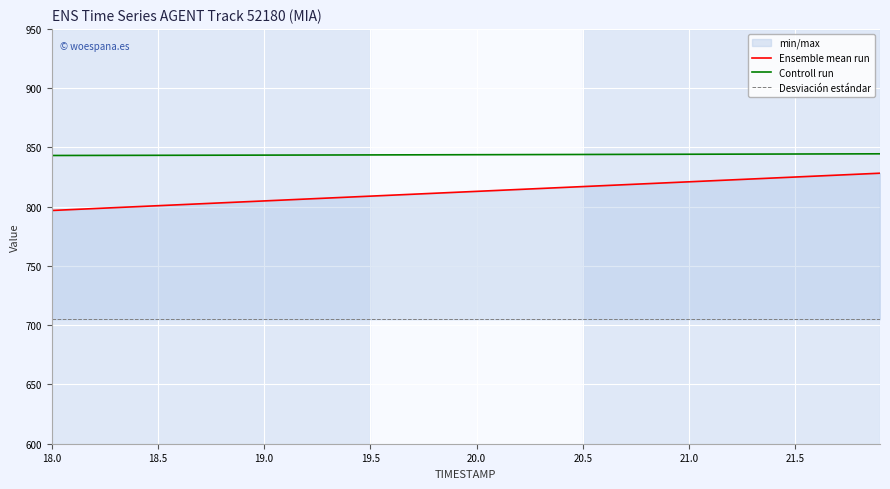

The Controll run series shows 843.3 at 18.5. True or false?

True